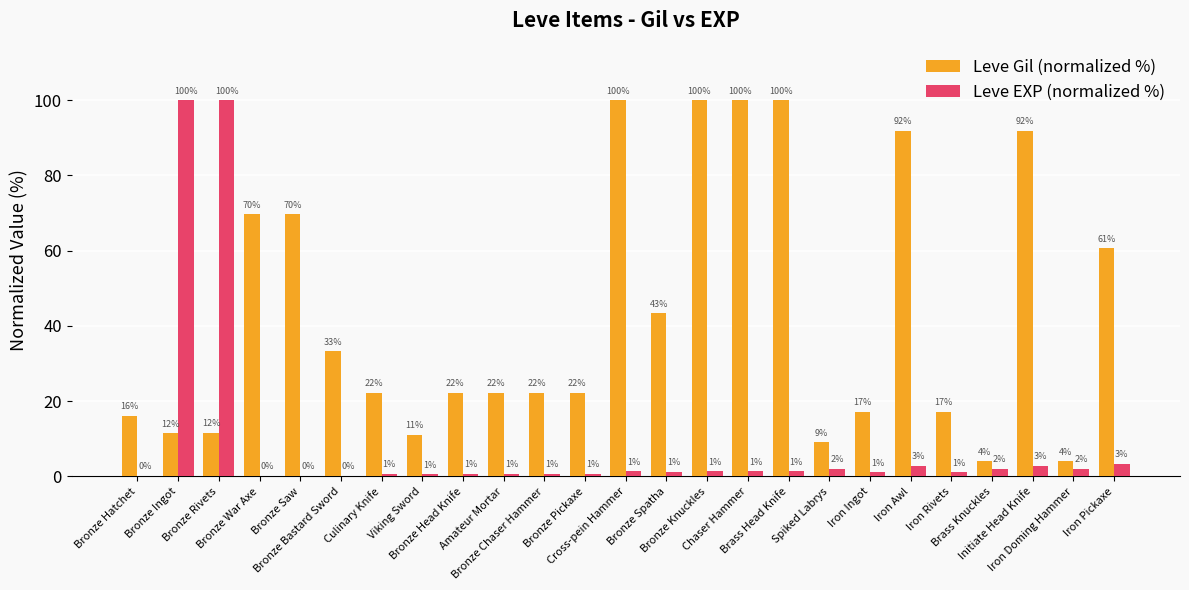

What is the maximum value for Leve EXP (normalized %)?

100.0